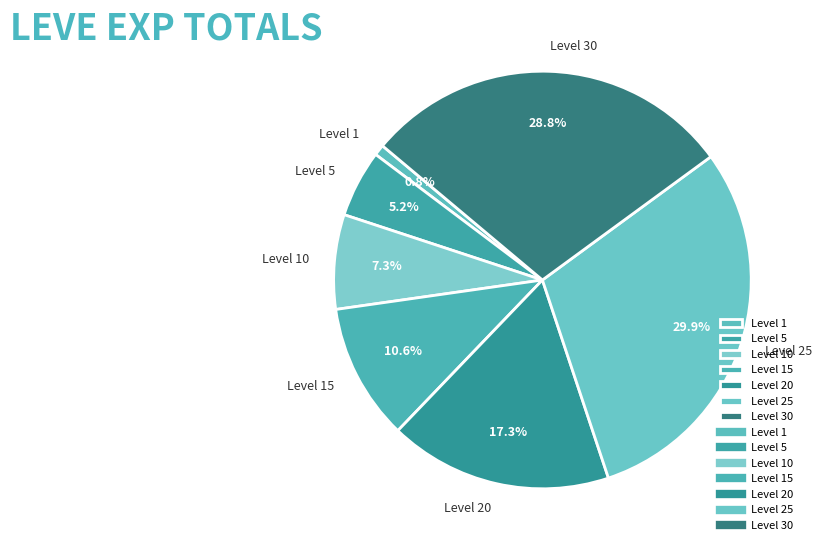

What portion of the pie excludes Level 25?

70.1%